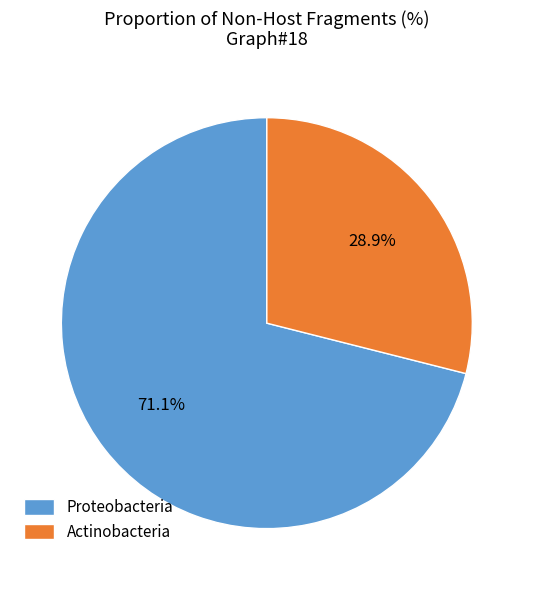

To the nearest percent, what portion does Proteobacteria represent?

71%